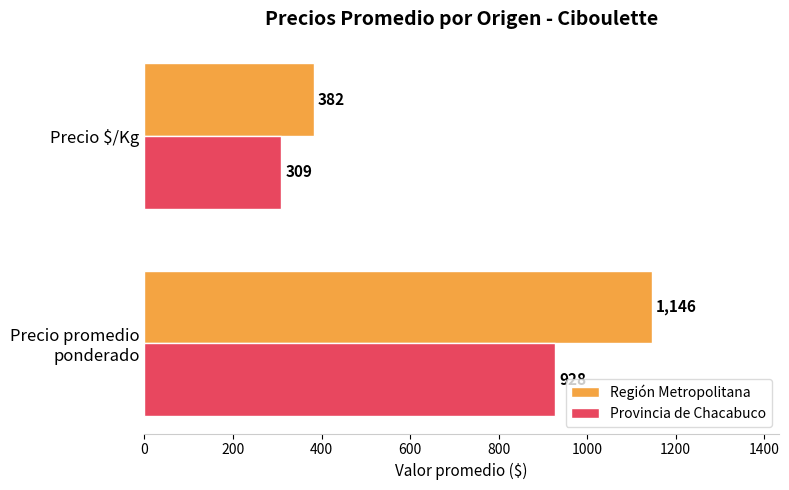

The Provincia de Chacabuco series shows 309 at Precio $/Kg. True or false?

True